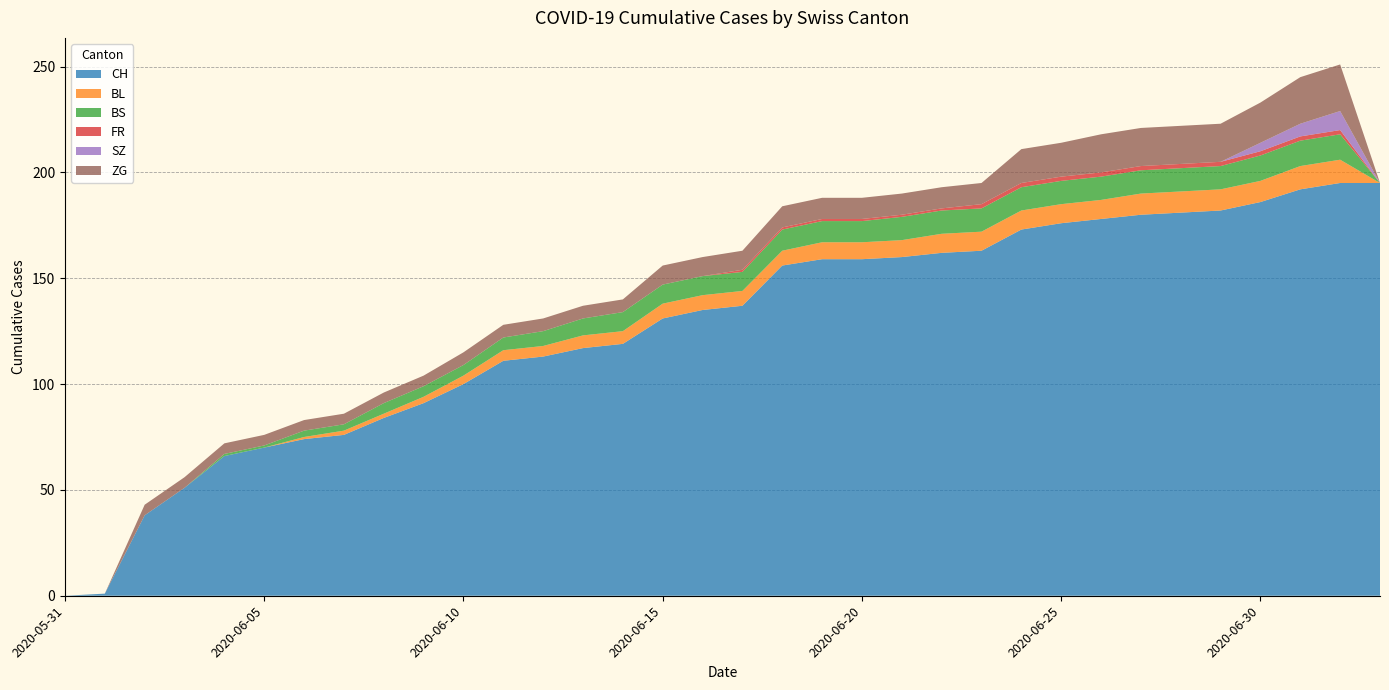

Reading left to right, extract all data points from this chart.

CH: 0	1	38	51	66	70	74	76	84	91	100	111	113	117	119	131	135	137	156	159	159	160	162	163	173	176	178	180	181	182	186	192	195	195
BL: 0	0	0	0	0	0	1	2	2	3	4	5	5	6	6	7	7	7	7	8	8	8	9	9	9	9	9	10	10	10	10	11	11	0
BS: 0	0	0	0	1	1	3	3	5	5	5	6	7	8	9	9	9	9	10	10	10	11	11	11	11	11	11	11	11	11	12	12	12	0
FR: 0	0	0	0	0	0	0	0	0	0	0	0	0	0	0	0	0	1	1	1	1	1	1	2	2	2	2	2	2	2	2	2	2	0
SZ: 0	0	0	0	0	0	0	0	0	0	0	0	0	0	0	0	0	0	0	0	0	0	0	0	0	0	0	0	0	0	4	6	9	0
ZG: 0	0	5	5	5	5	5	5	5	5	6	6	6	6	6	9	9	9	10	10	10	10	10	10	16	16	18	18	18	18	19	22	22	0